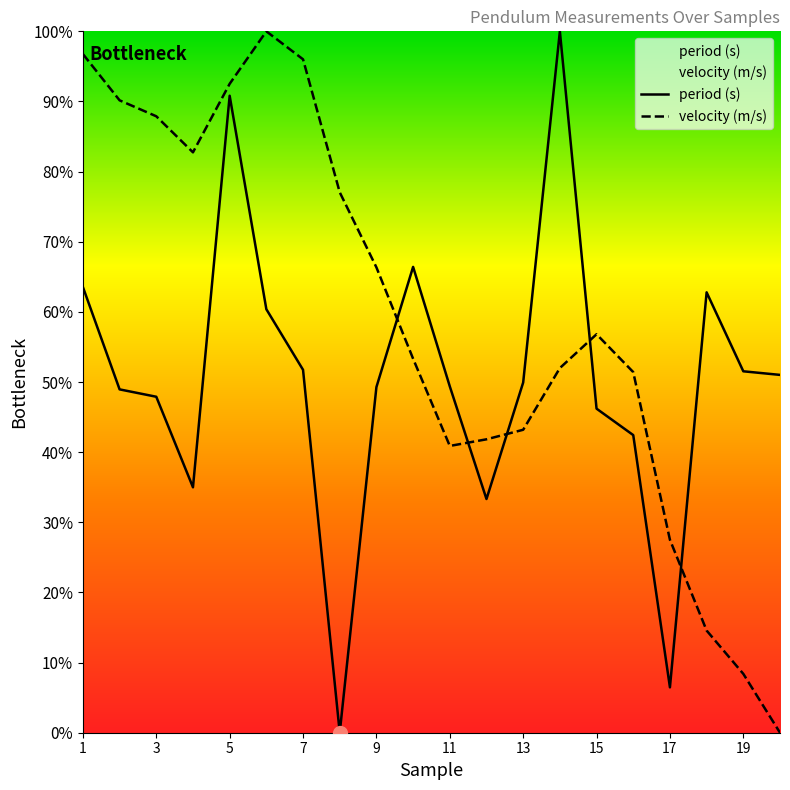

At which category is the sum across all series the highest?

5